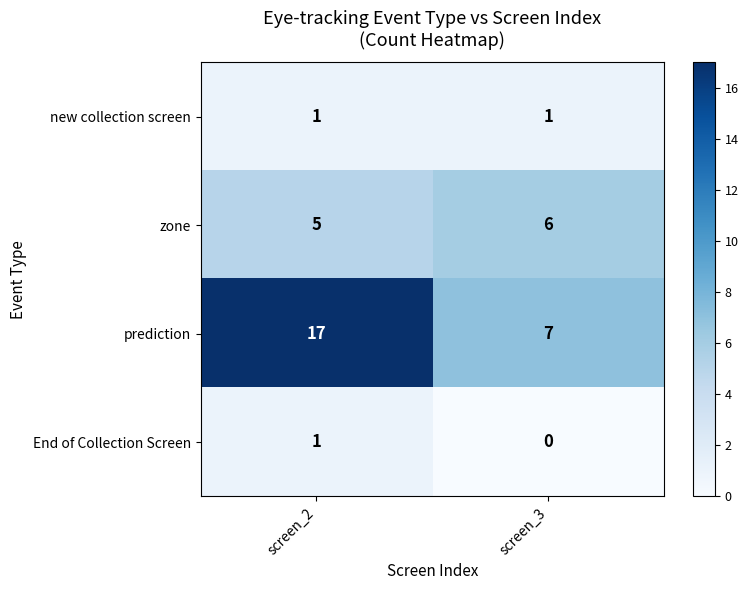

What is the greatest value displayed?

17